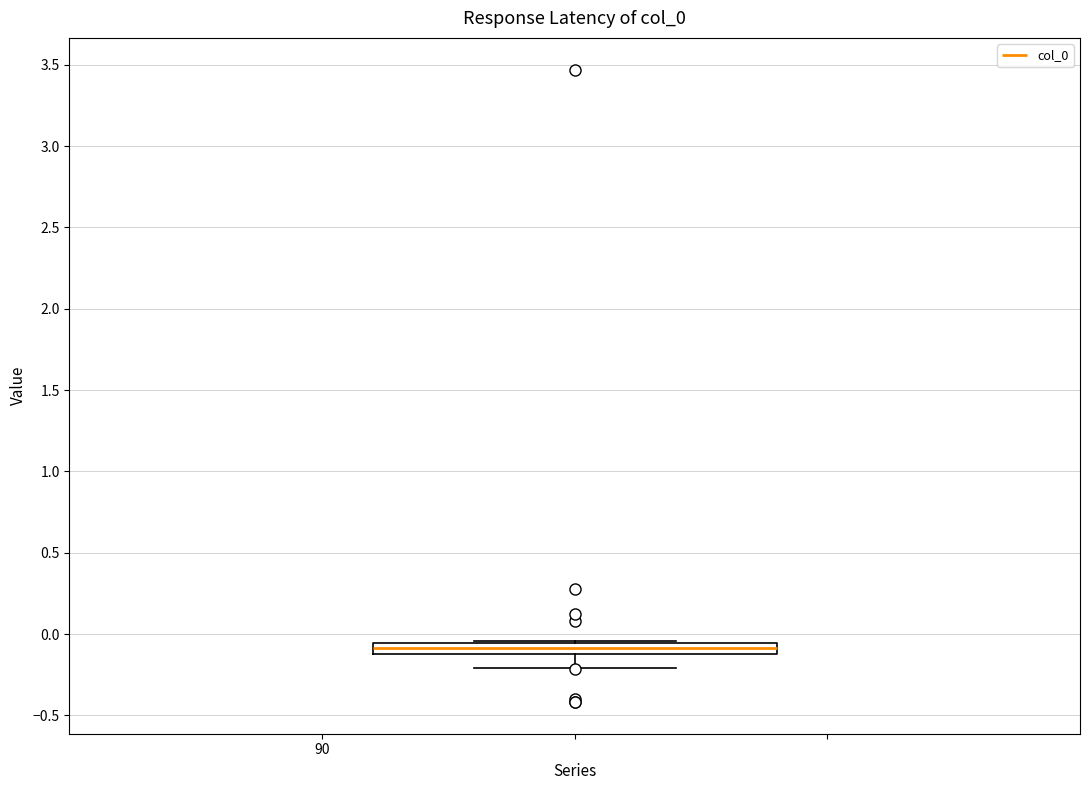

Where is the upper edge of the box on the y-axis? The values are not printed on the chart, so give them approximately, as read against the axis.

-0.05